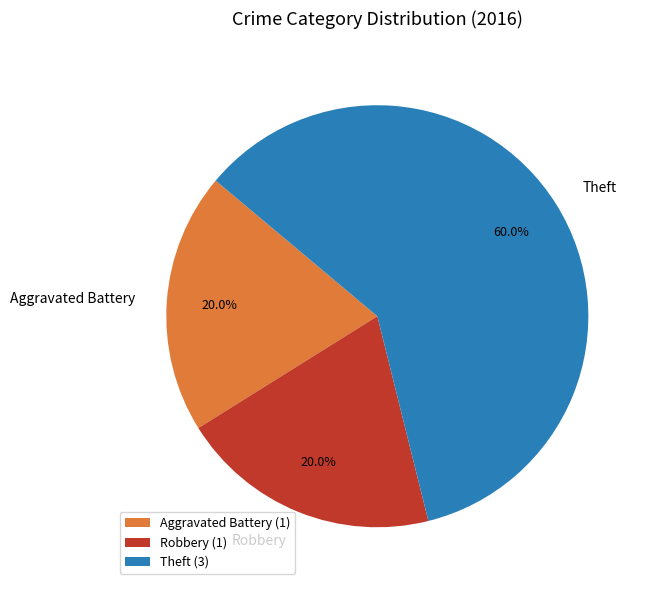

To the nearest percent, what percentage of the pie is Aggravated Battery?

20%